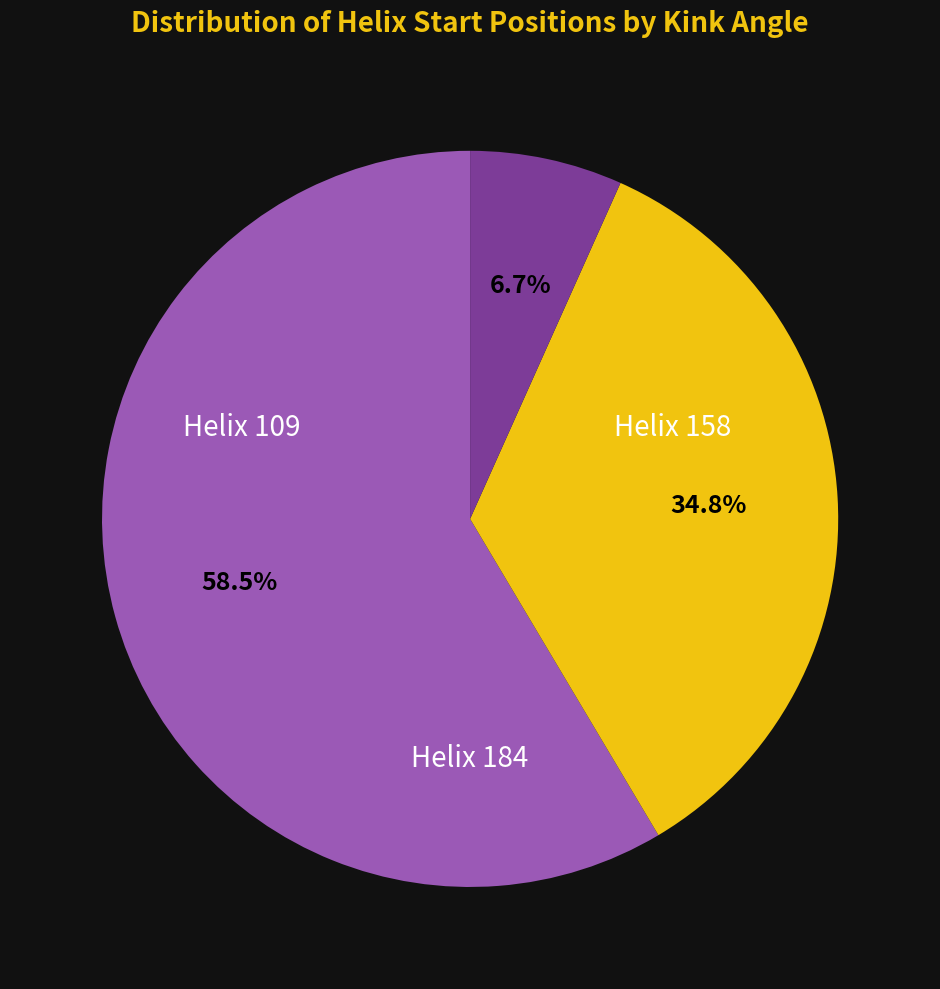

Is there any slice that represents more than half of the pie?

Yes